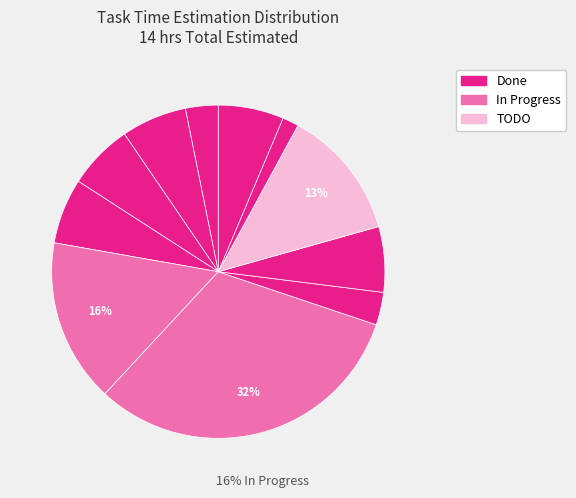

How many segments does this pie chart have?

11